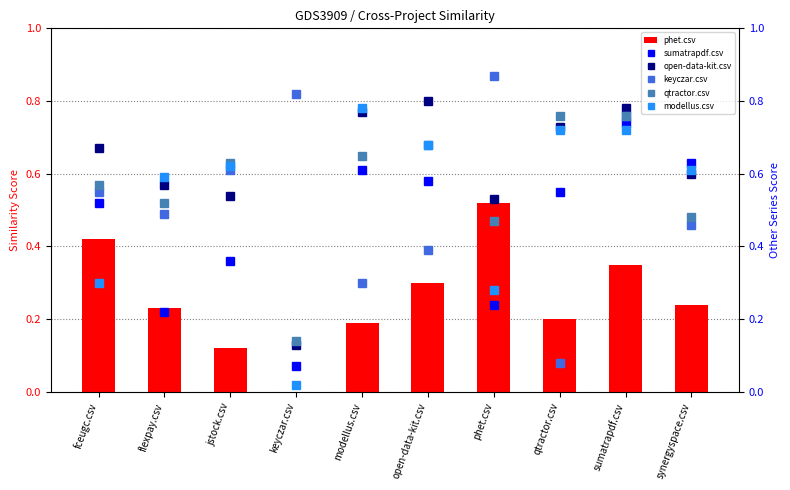

What is the label of the 1st bar from the left?

fceugc.csv